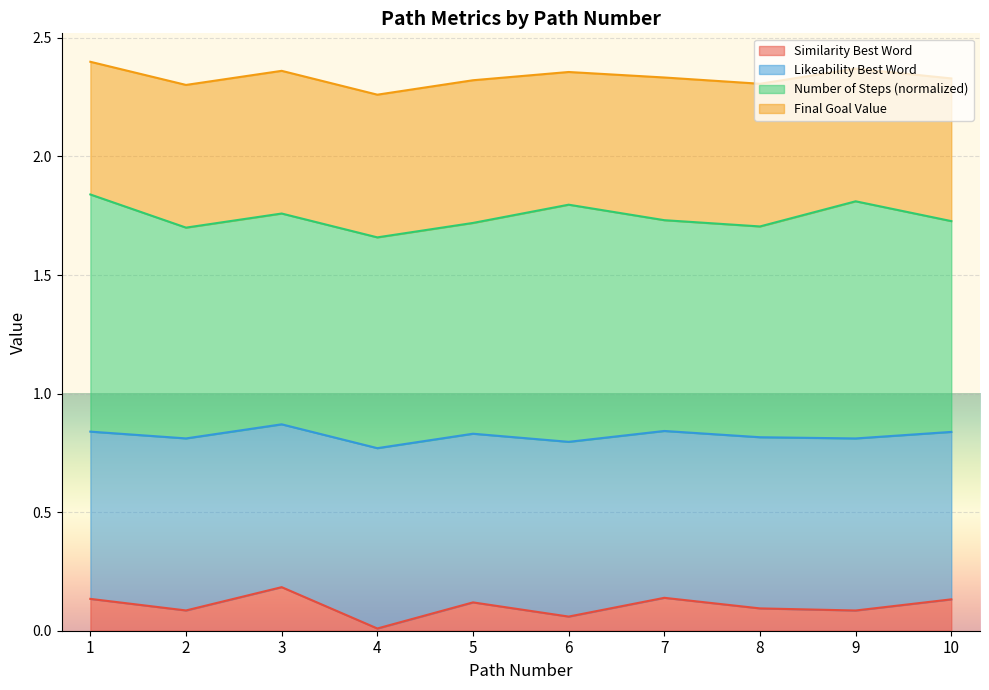

True or false: li_best_word and sim_best_word cross at least once.

False